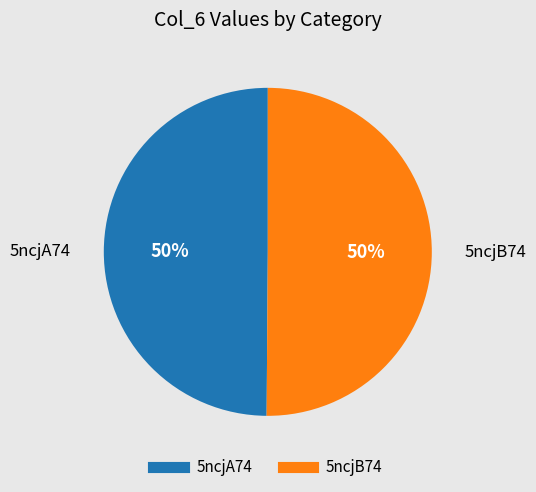

What percentage is the 5ncjA74 slice, to the nearest percent?

50%